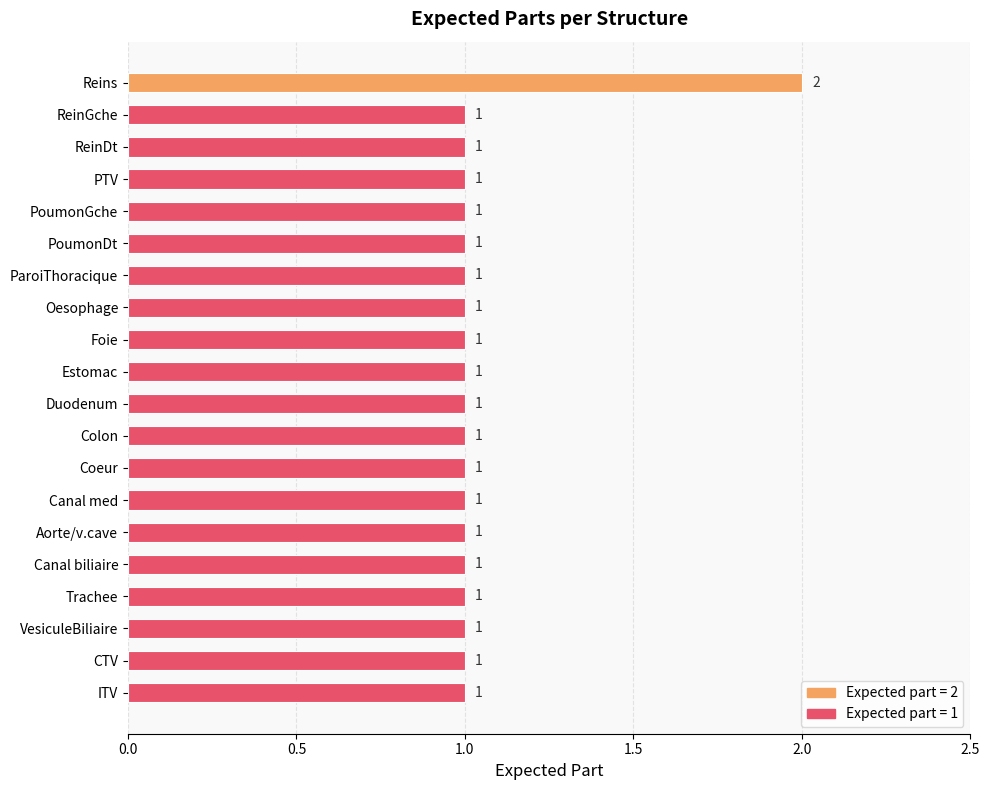

Between Oesophage and Reins, which is larger?

Reins